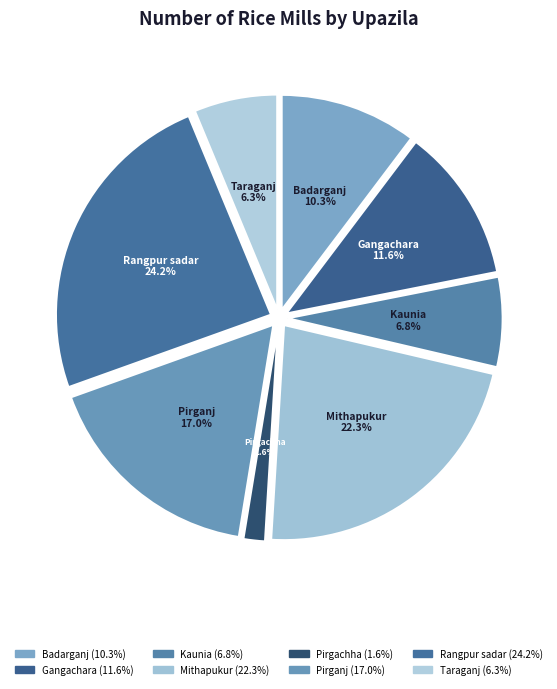

What portion of the pie excludes Rangpur sadar?

75.8%